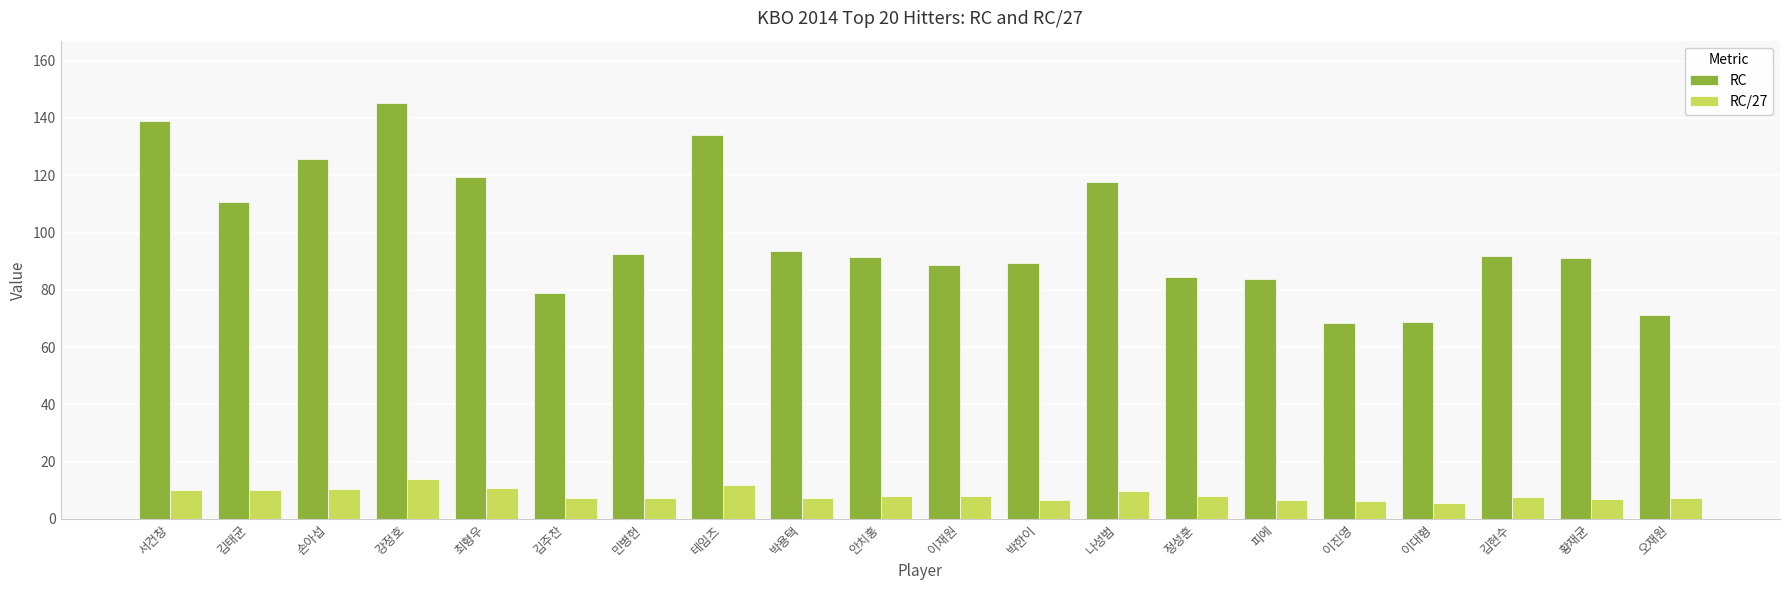

Which series has the largest range (max minus min)?

RC